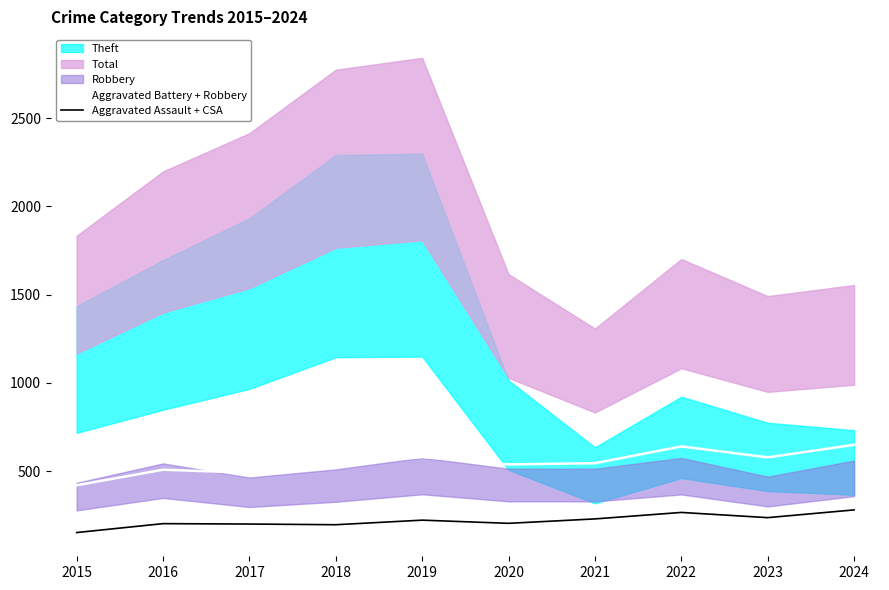

At which label does Aggravated Battery + Robbery first exceed 545?

2019